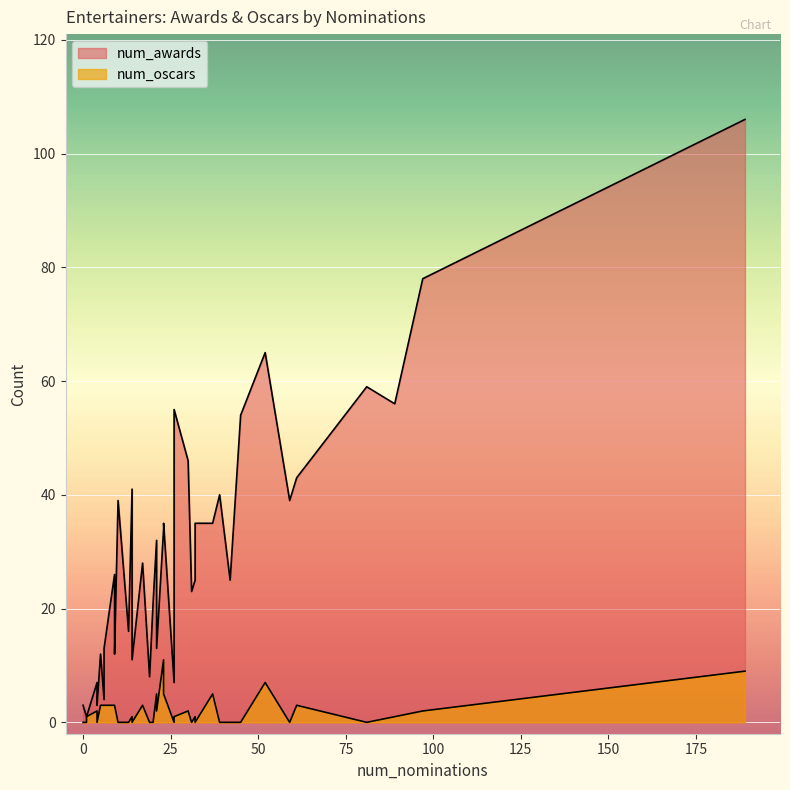

What is the label of the 27th point from the left?

14